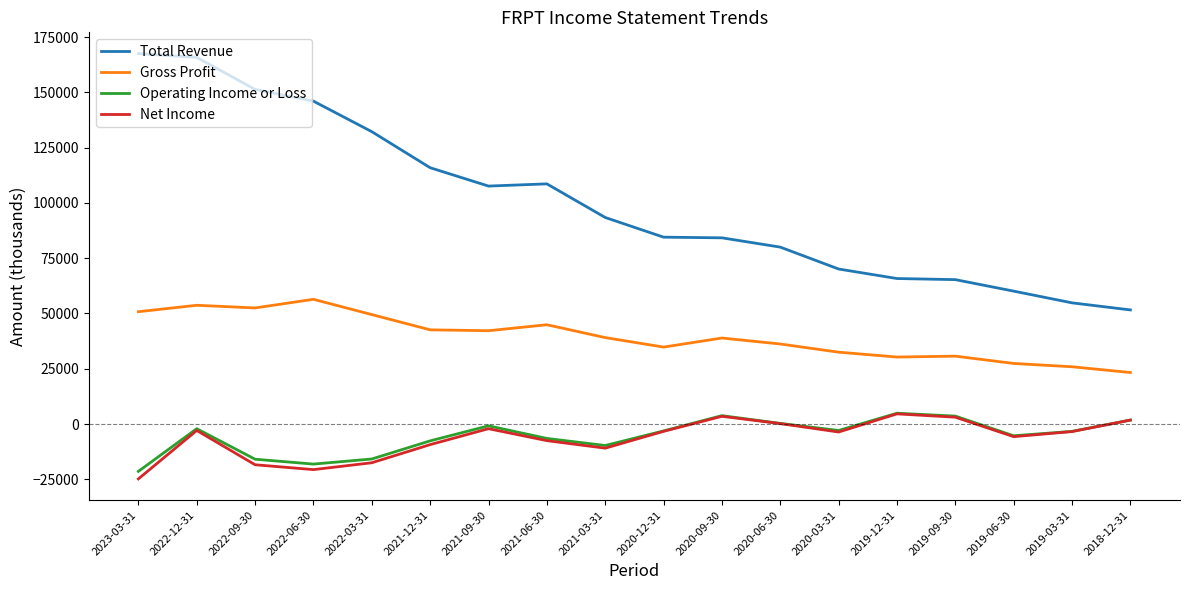

True or false: Total Revenue and Net Income intersect in this chart.

False